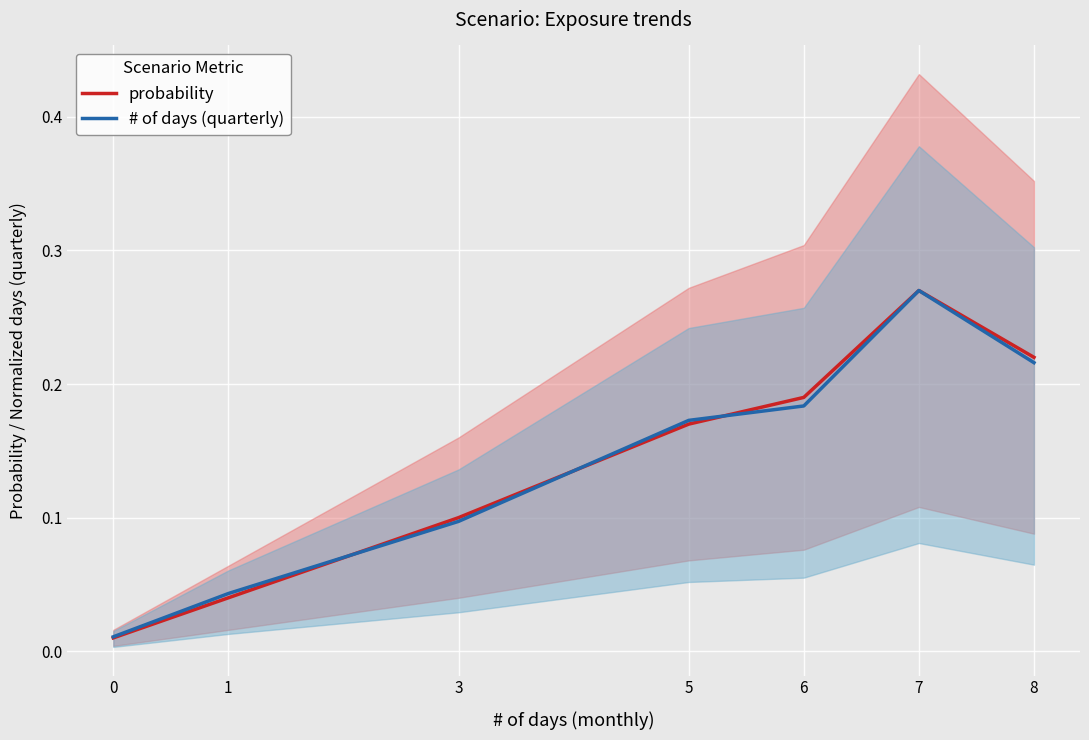

Which series has the largest total across all categories?

probability